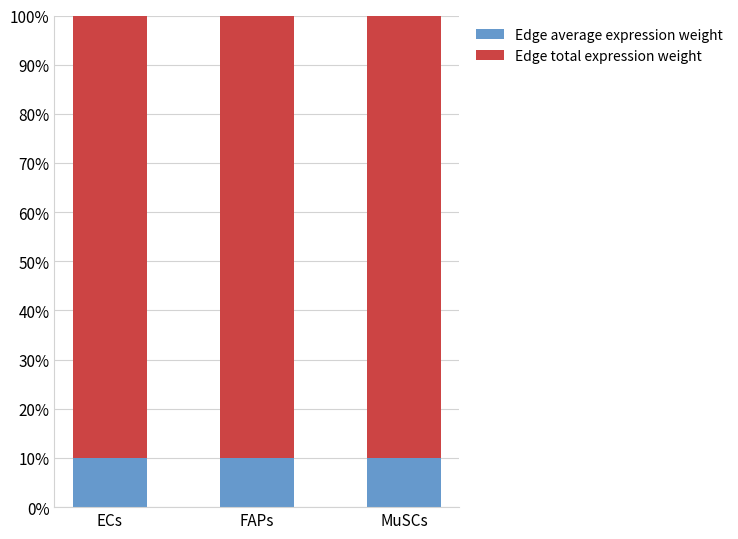

True or false: Edge average expression weight has a value of 10.0 at ECs.

True